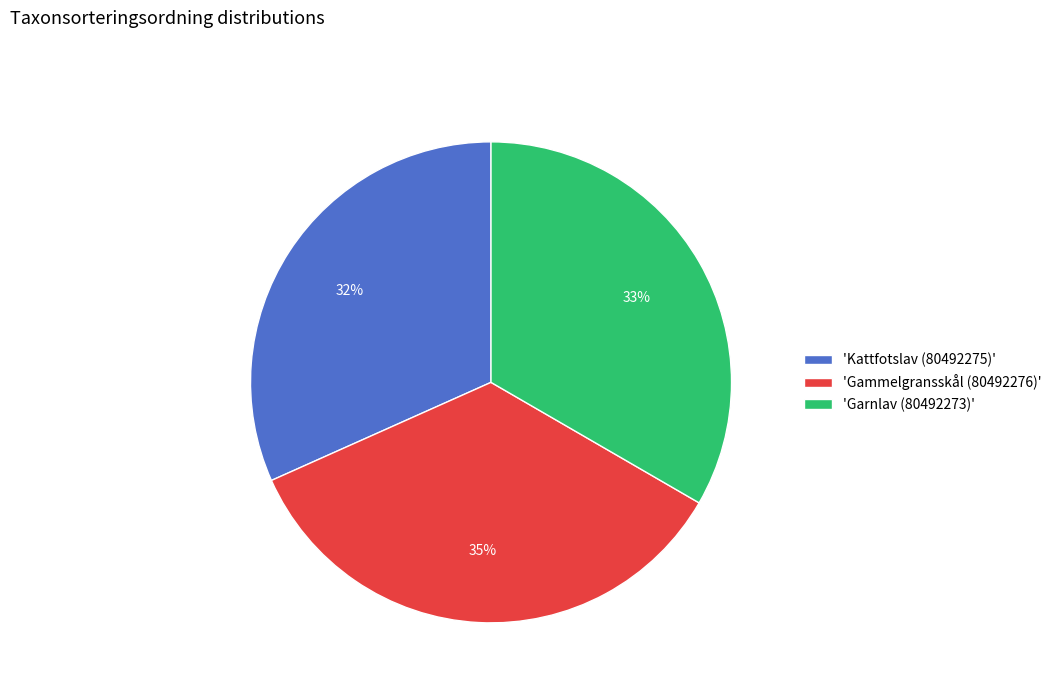

Does any single category account for the majority?

No